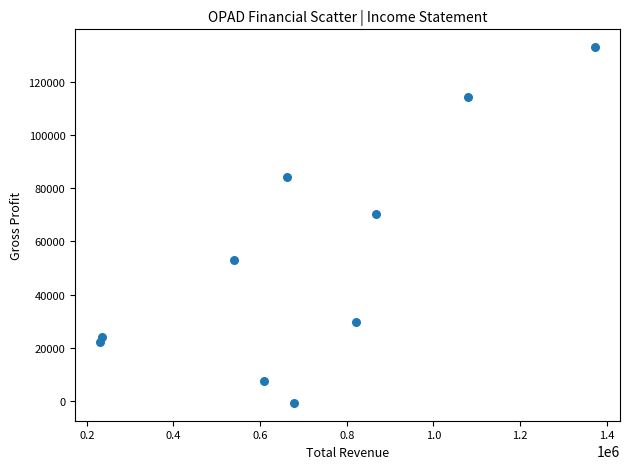

What Y value in the scatter plot is closest to 66150?

70300